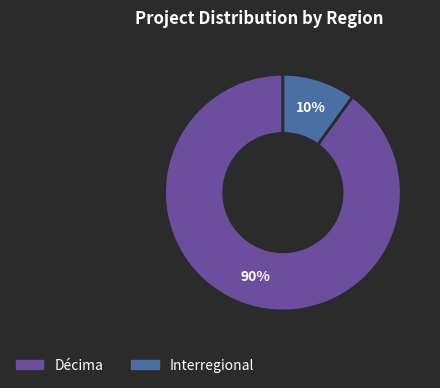

Does any single category account for the majority?

Yes